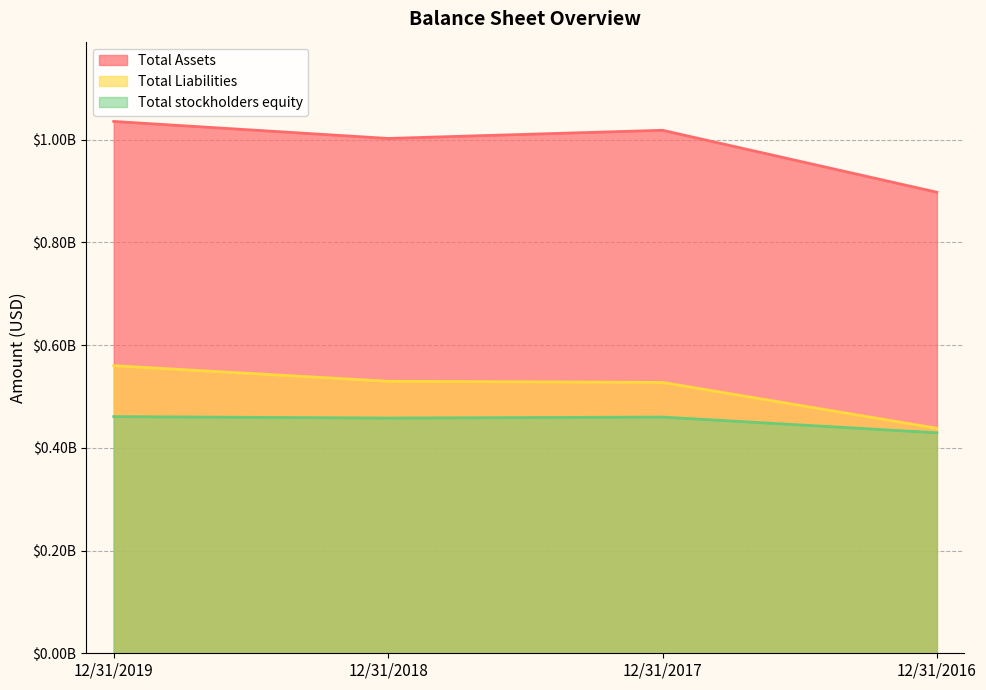

At which label is Total Assets closest to 966559000?

12/31/2018